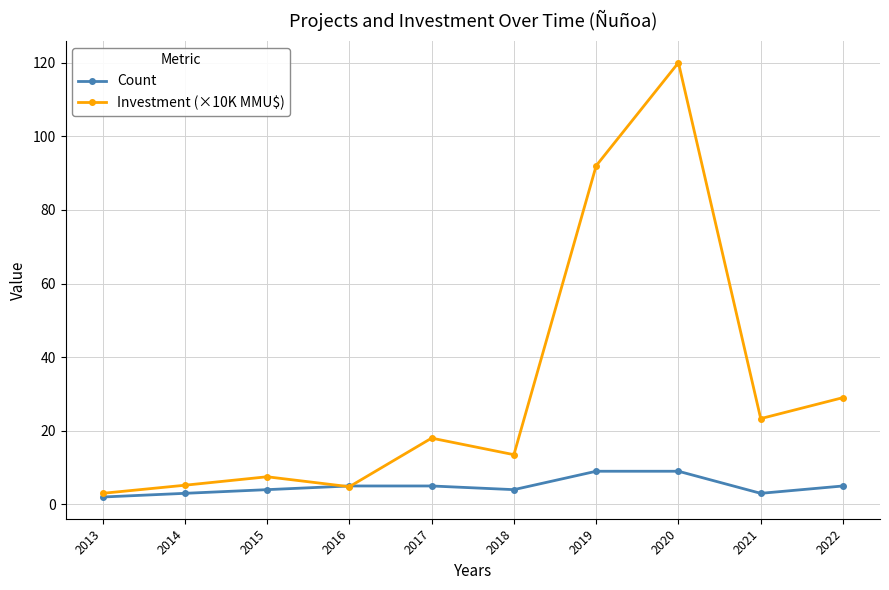

Between 2015 and 2019, which series saw the biggest shift?

Investment (×10K MMU$)